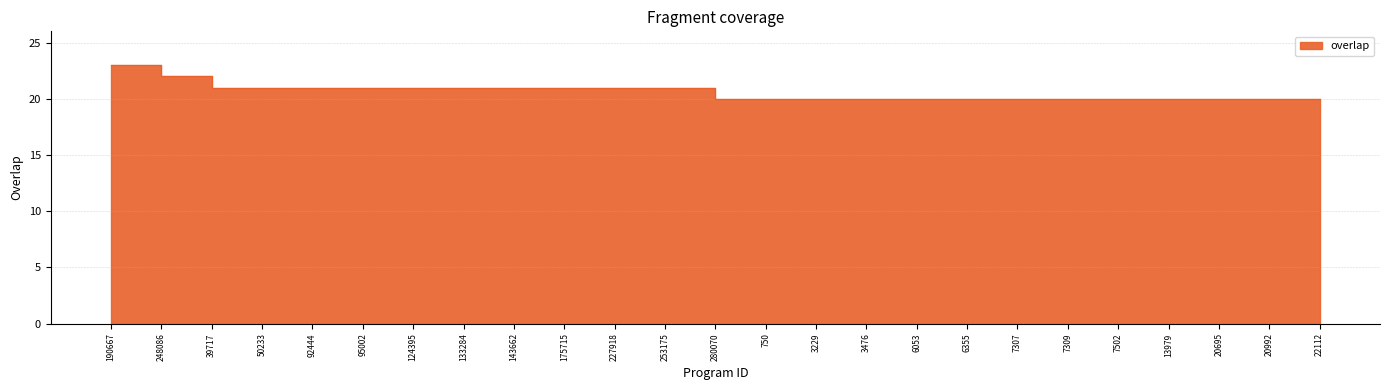

What position from the right is 248086?

24